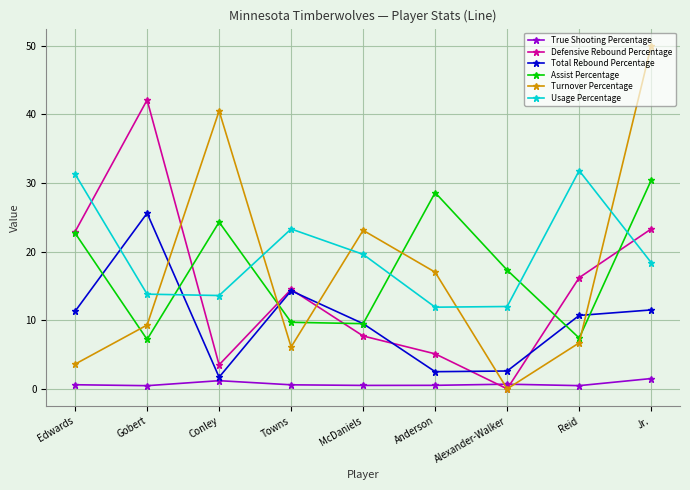

Which series changed the most between McDaniels and Anderson?

Assist Percentage